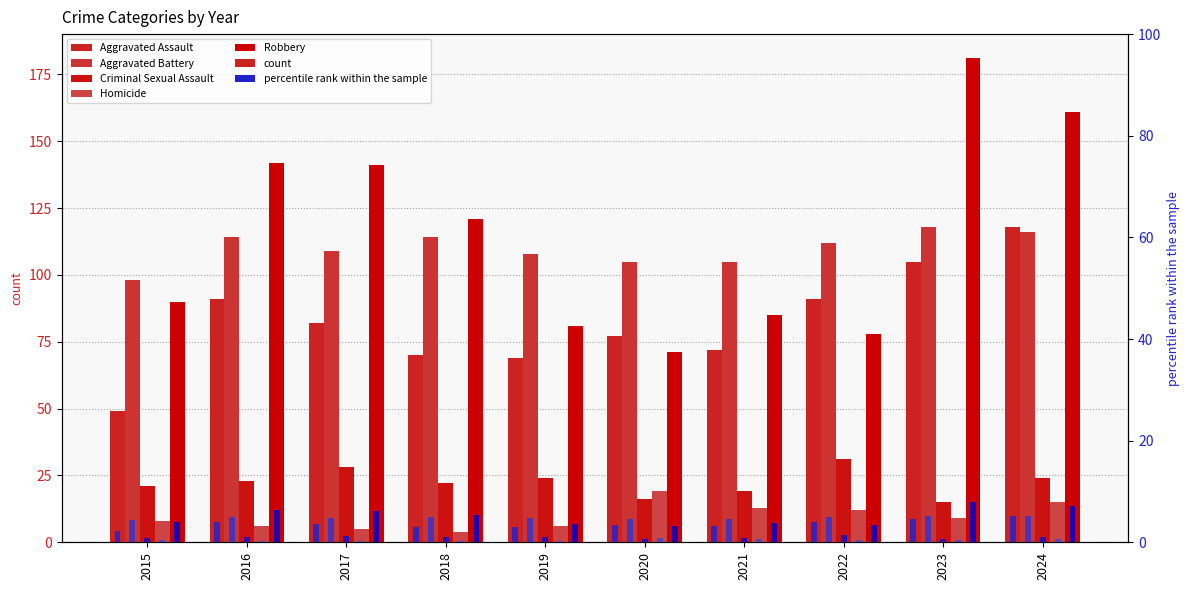

The Robbery series shows 149 at 2021. True or false?

False